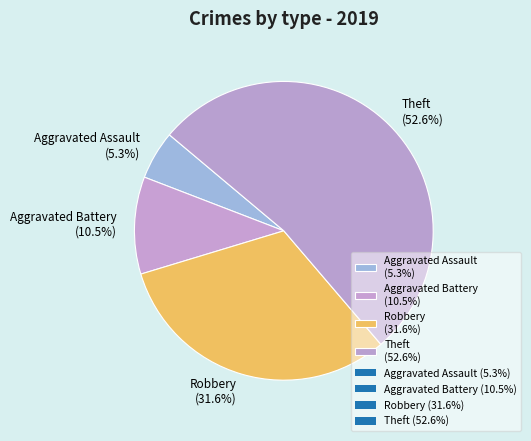

What portion of the pie excludes Aggravated Assault?

94.7%